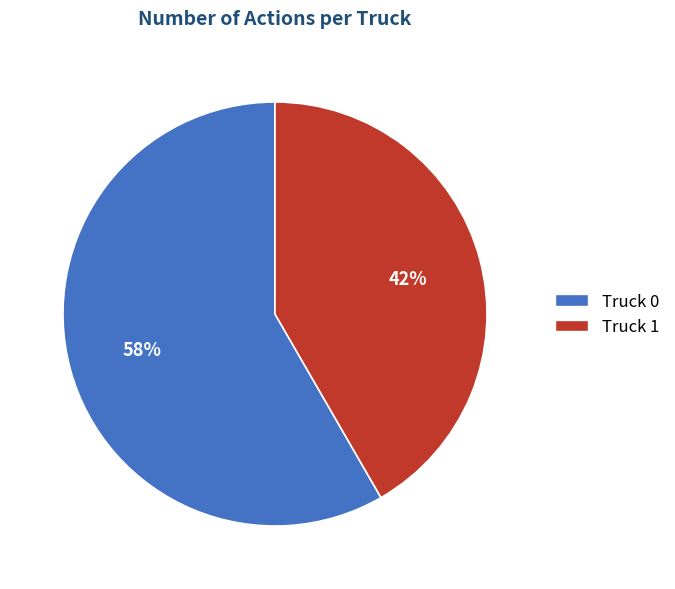

Combined, do Truck 0 and Truck 1 account for over 50%?

Yes